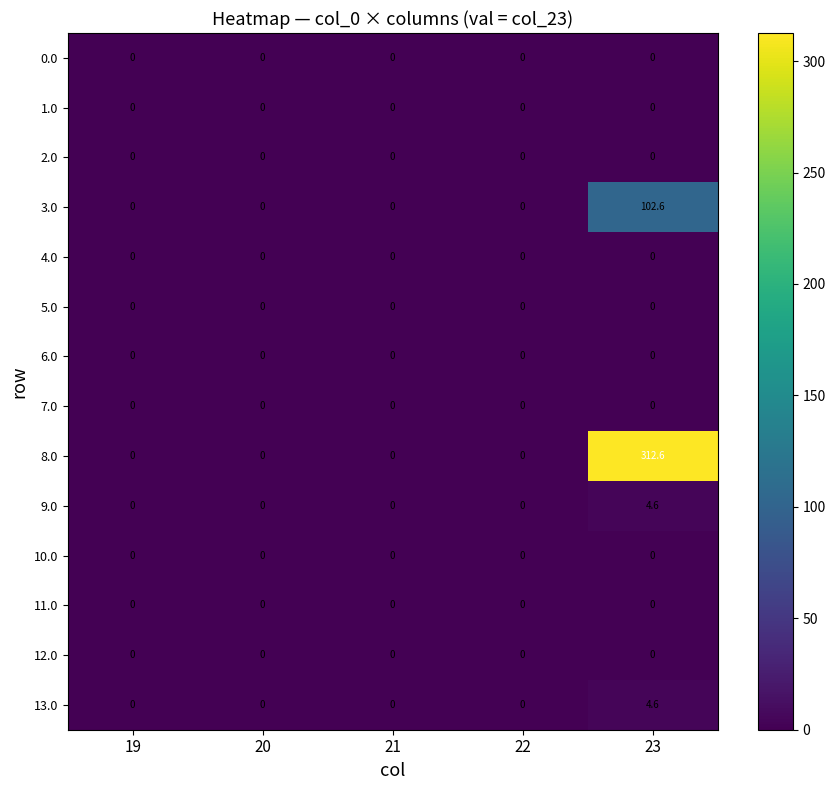

At which category is the sum across all series the highest?

23